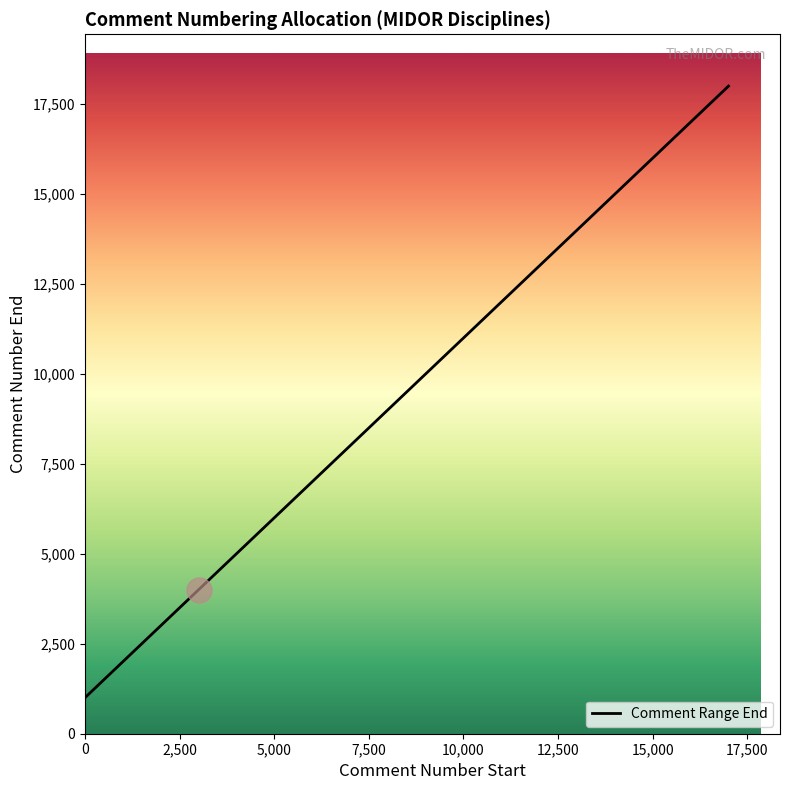

What is the difference between the maximum and minimum values?

17000